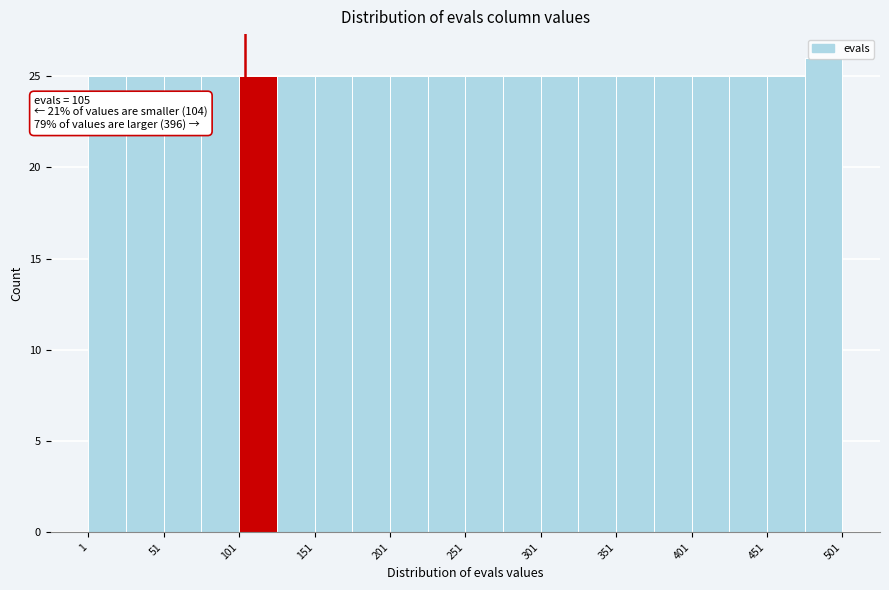

Which range on the x-axis has the tallest bar?

476 to 501